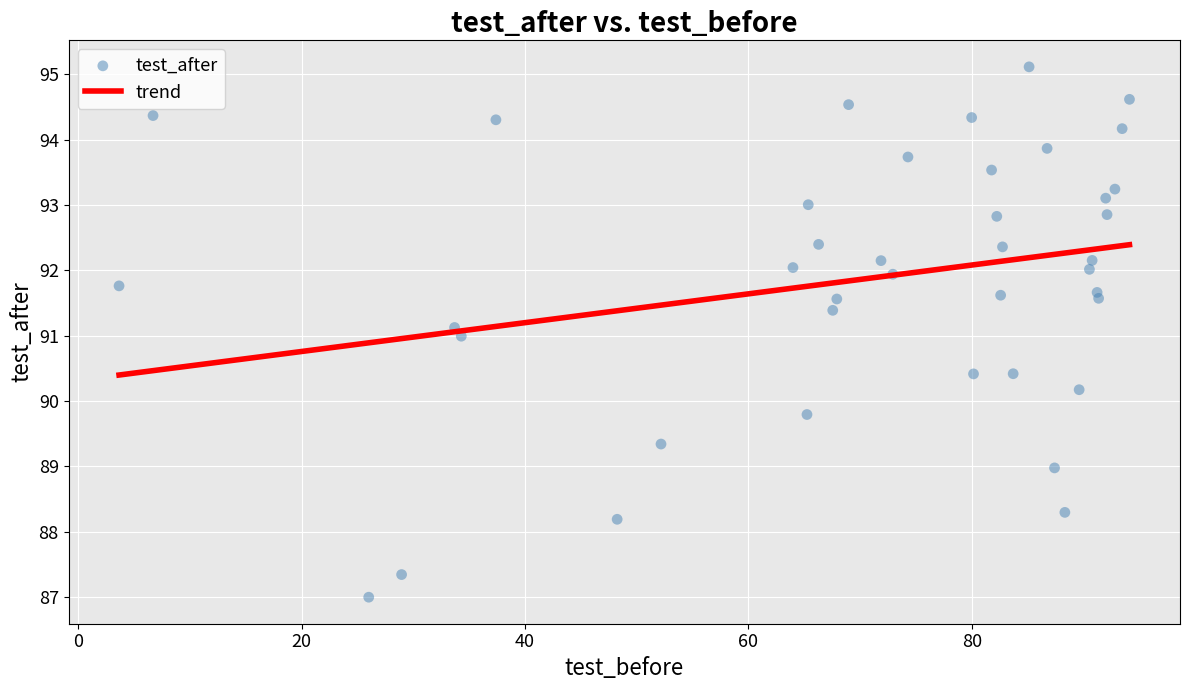

What is the range of Y values (max minus min)?

8.1